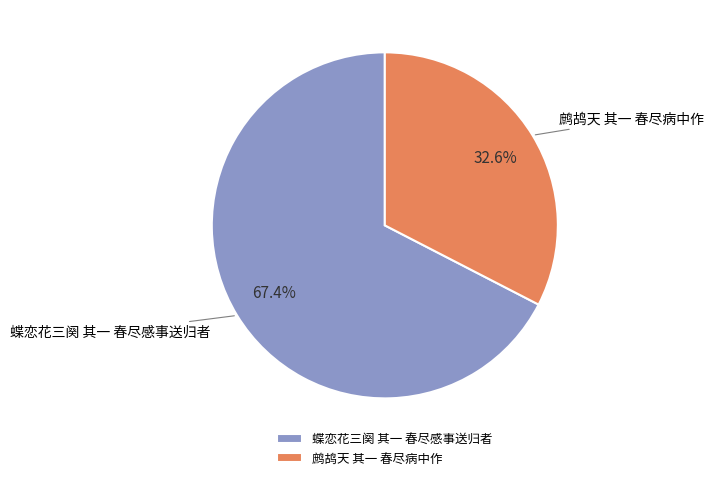

To the nearest percent, what percentage of the pie is 蝶恋花三阕 其一 春尽感事送归者?

67%